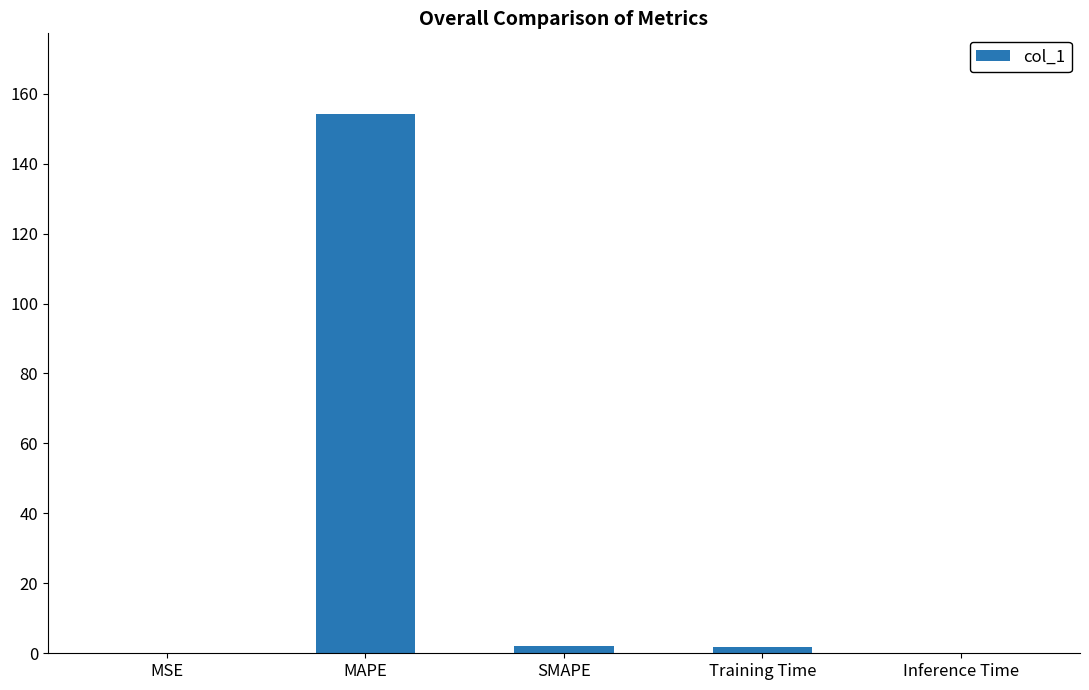

How many data points does each series have?

5